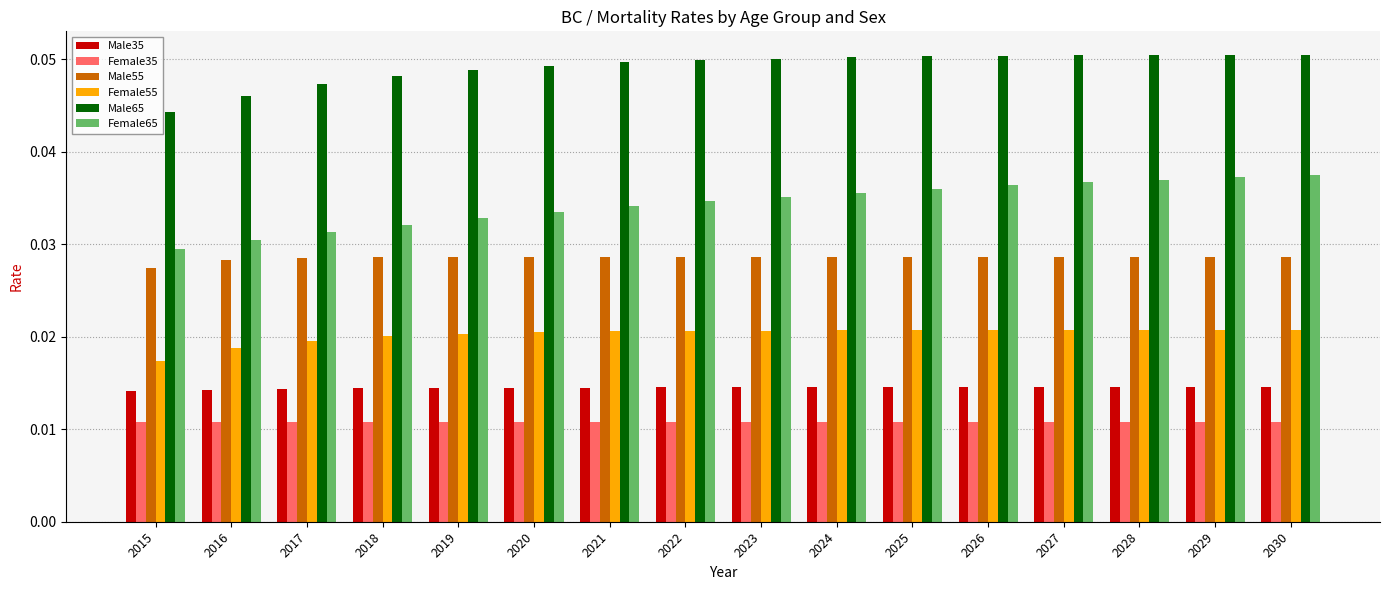

List the series in order of their peak value, lowest first.

Female35, Male35, Female55, Male55, Female65, Male65